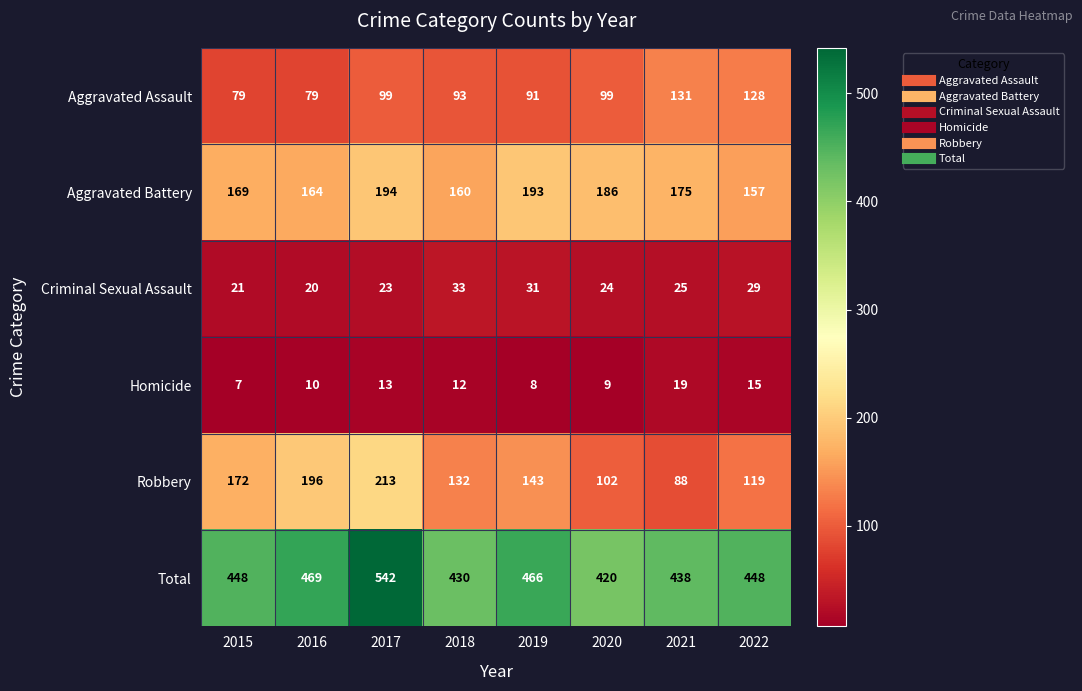

The value of Aggravated Battery at 2018 is 223. True or false?

False